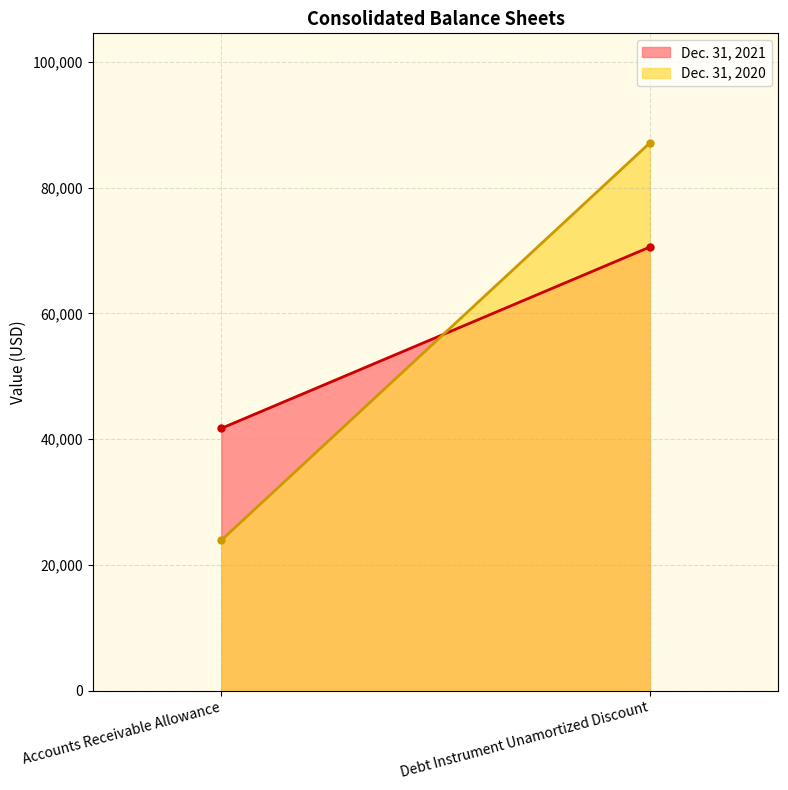

What position from the left is Debt Instrument Unamortized Discount?

2